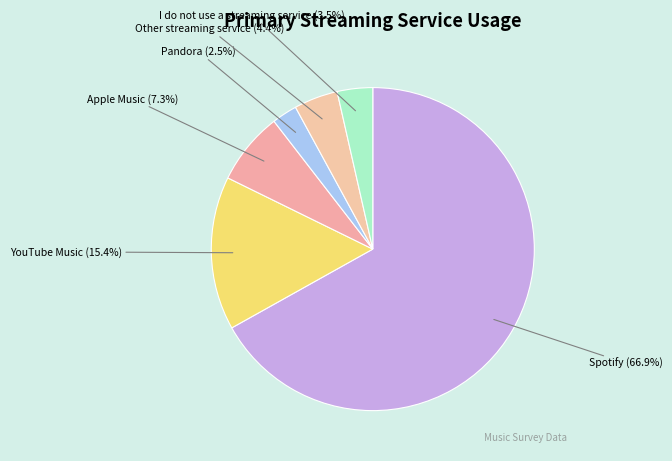

Do Apple Music and Spotify together represent more than half of the pie?

Yes